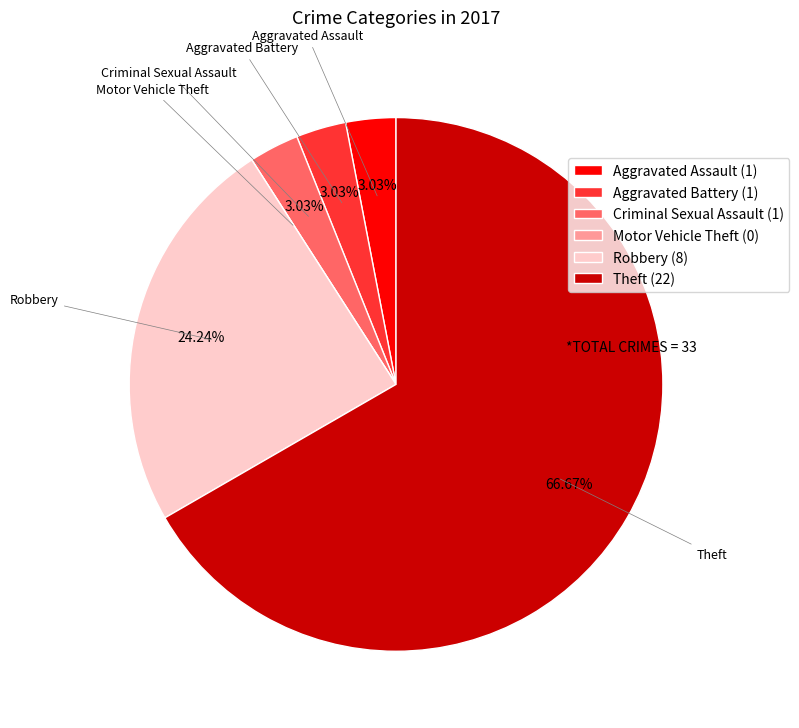

To the nearest percent, what percentage of the pie is Aggravated Battery?

3%